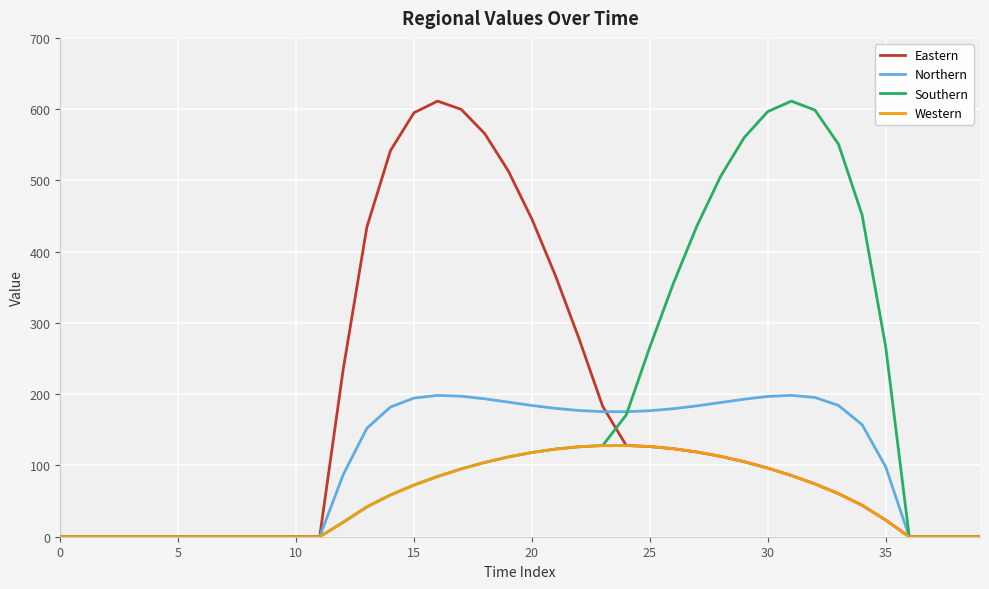

What is the maximum value shown in the chart?

611.3